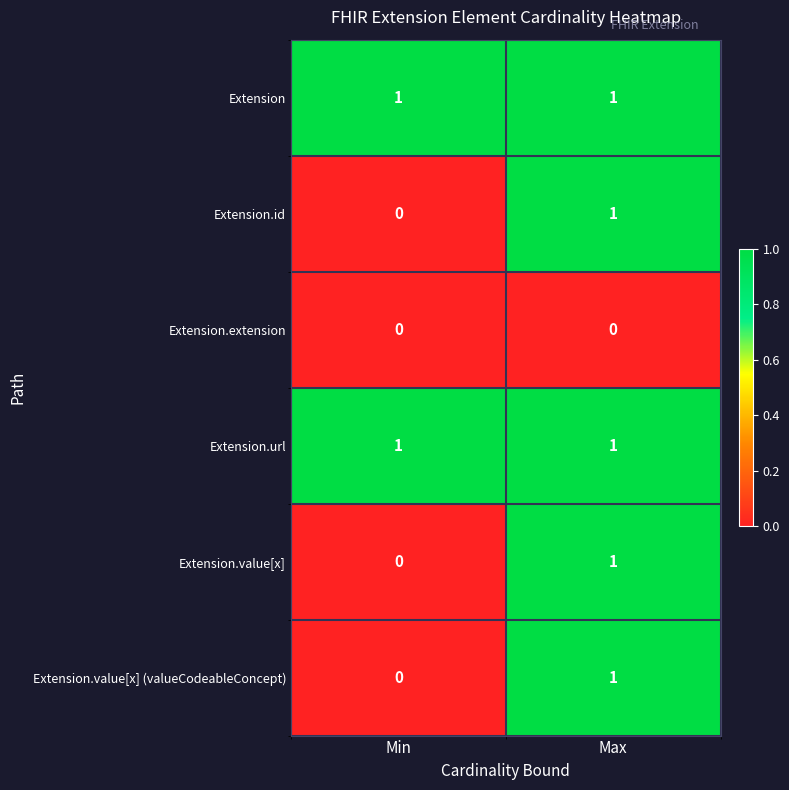

Rank the categories by Extension.value[x] value from highest to lowest.

Max, Min